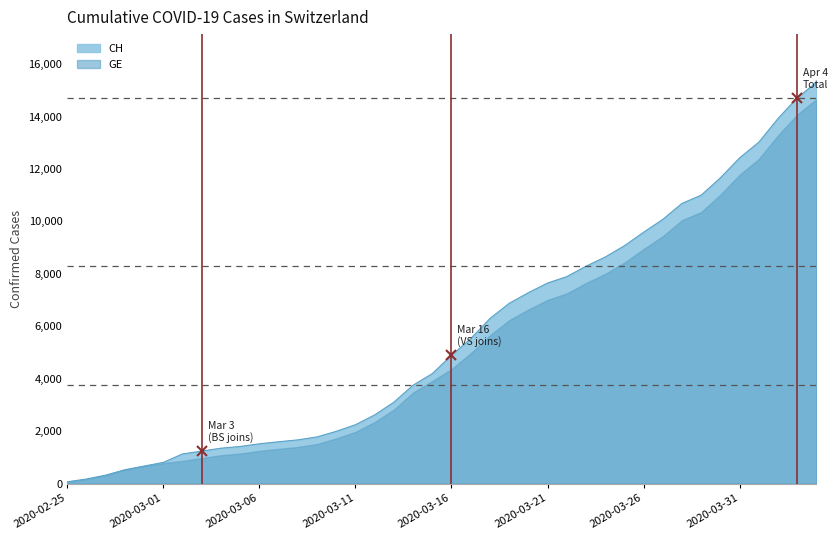

Where is the data nearest to the value 7688?

2020-03-21